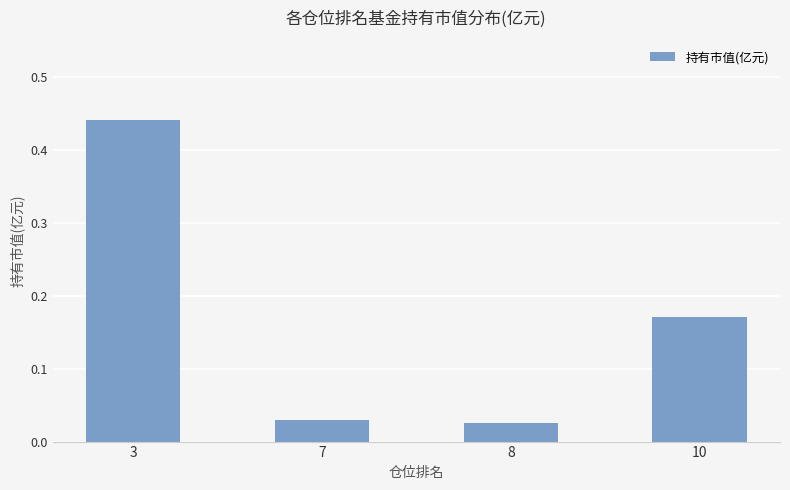

How many bars are there in total?

4